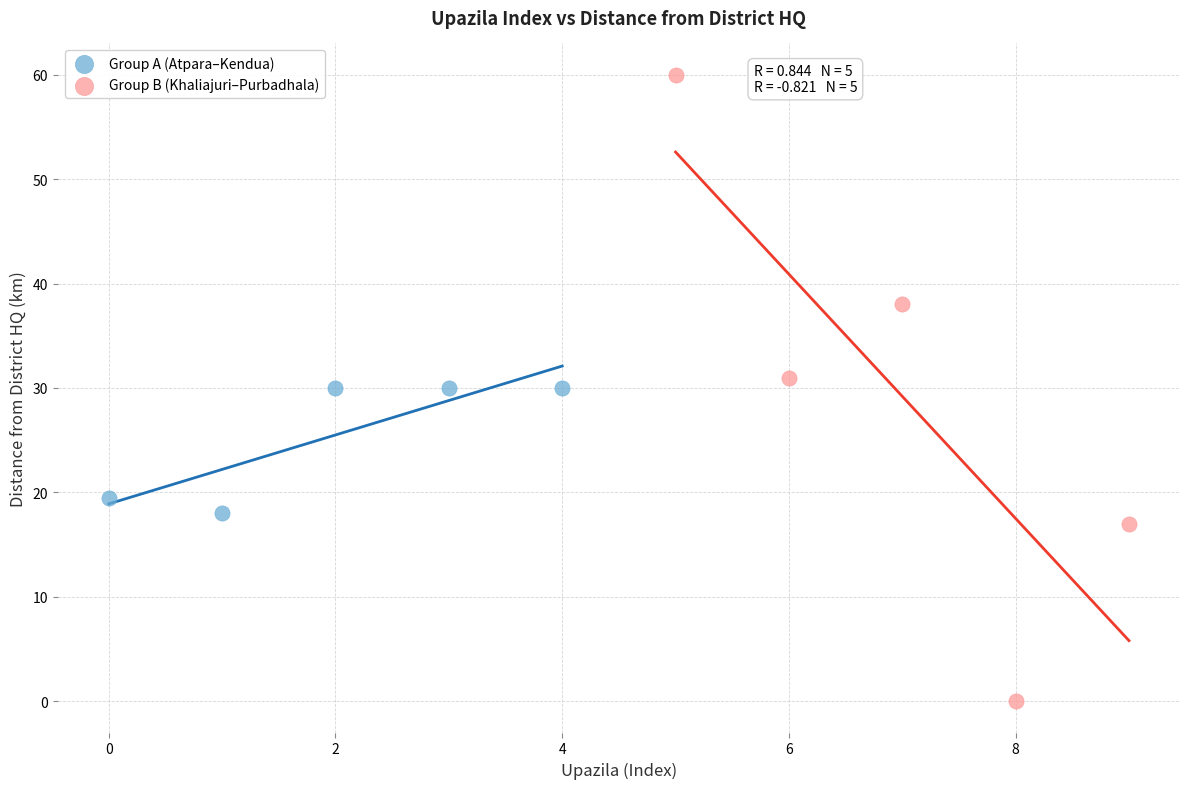

Which series has the largest Y range (max minus min)?

Group B (Khaliajuri–Purbadhala)